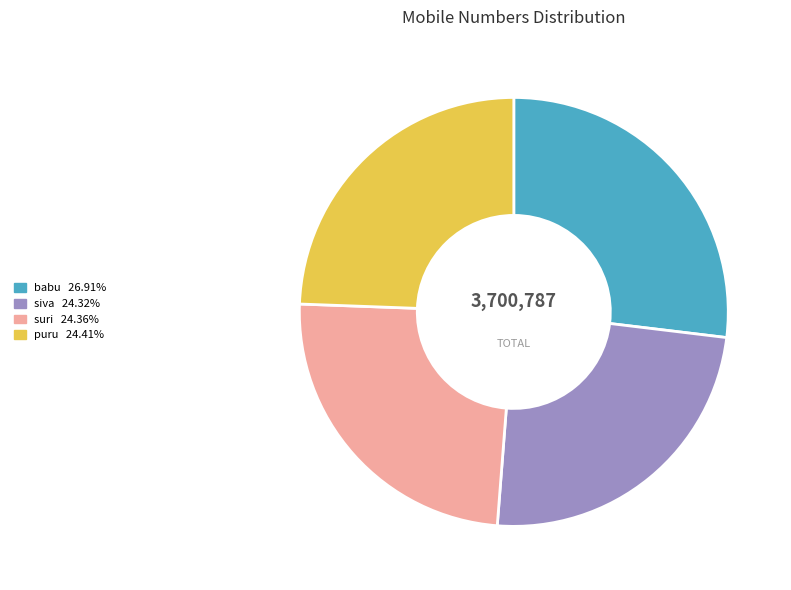

Combined, do babu and puru account for over 50%?

Yes